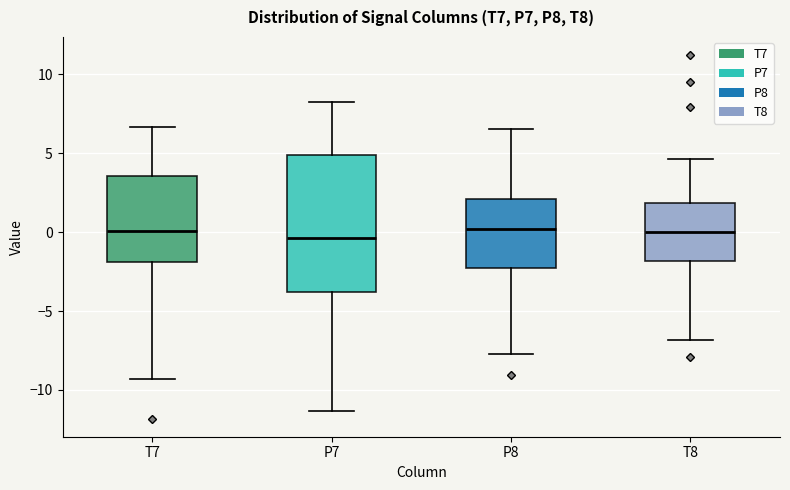

Reading left to right, read every box against the y-axis: the position of its median line, the range the box covers, and the ends of its whiskers. The values are not printed on the chart, so give them approximately, as read against the axis.

T7: median 0.0, box -2.0 to 3.5, whiskers -9.5 to 6.5
P7: median -0.5, box -4.0 to 5.0, whiskers -11.5 to 8.0
P8: median 0.0, box -2.5 to 2.0, whiskers -7.5 to 6.5
T8: median 0.0, box -2.0 to 2.0, whiskers -7.0 to 4.5